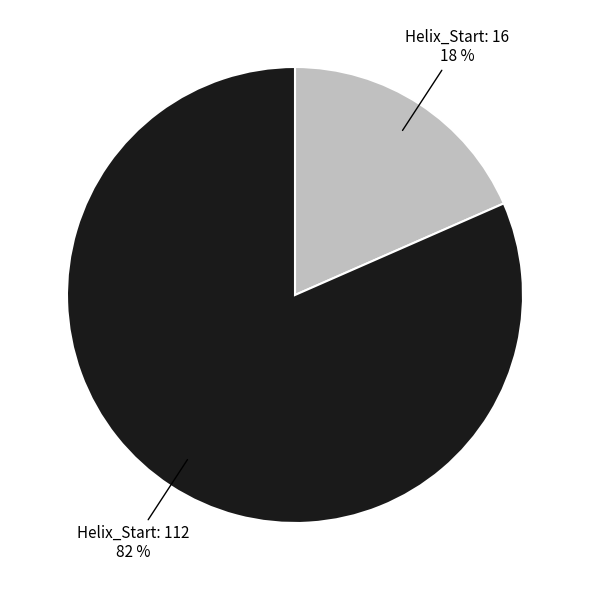

To the nearest percent, what is the average slice percentage?

50%